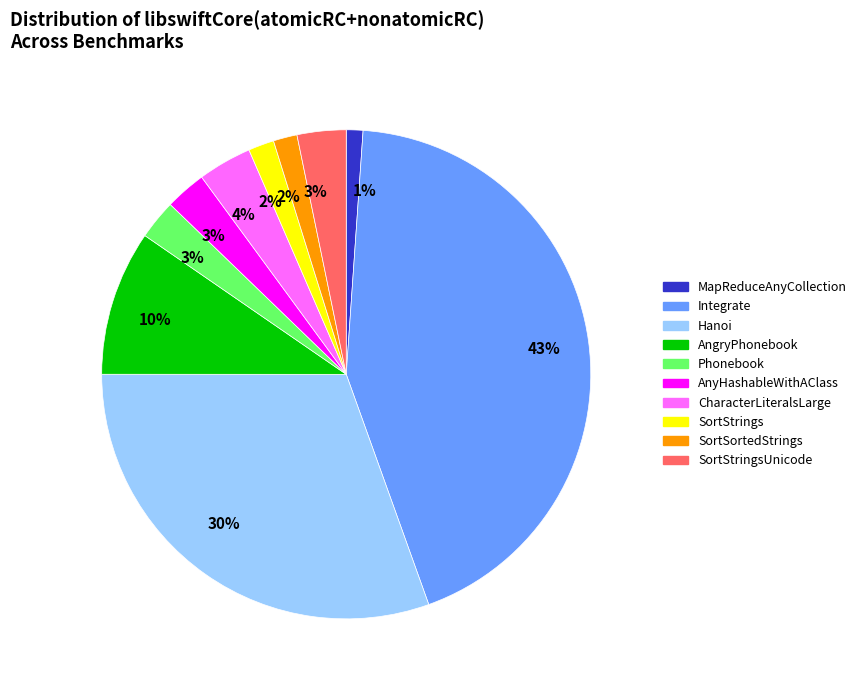

Is there a majority slice in this chart?

No